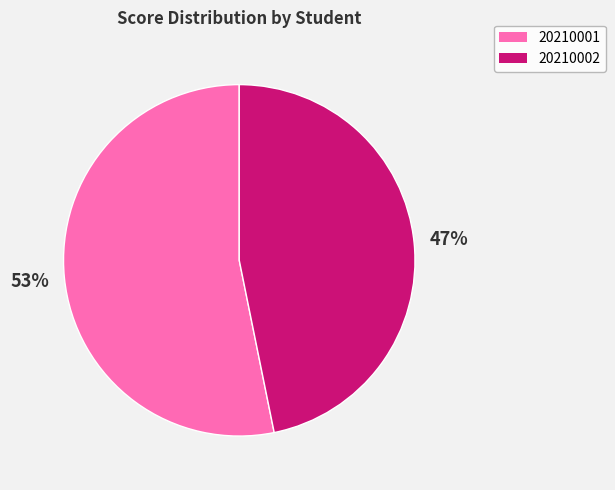

True or false: 20210002 accounts for 39% of the total.

False